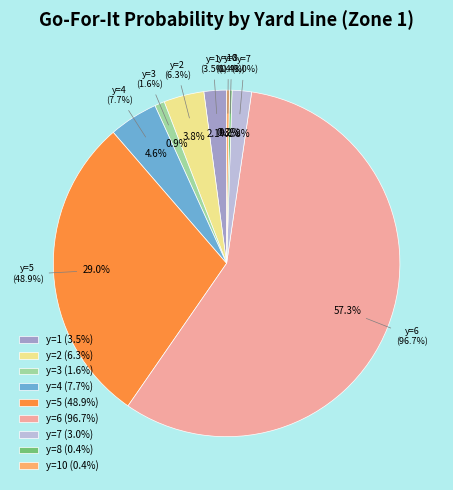

Is there a majority slice in this chart?

Yes